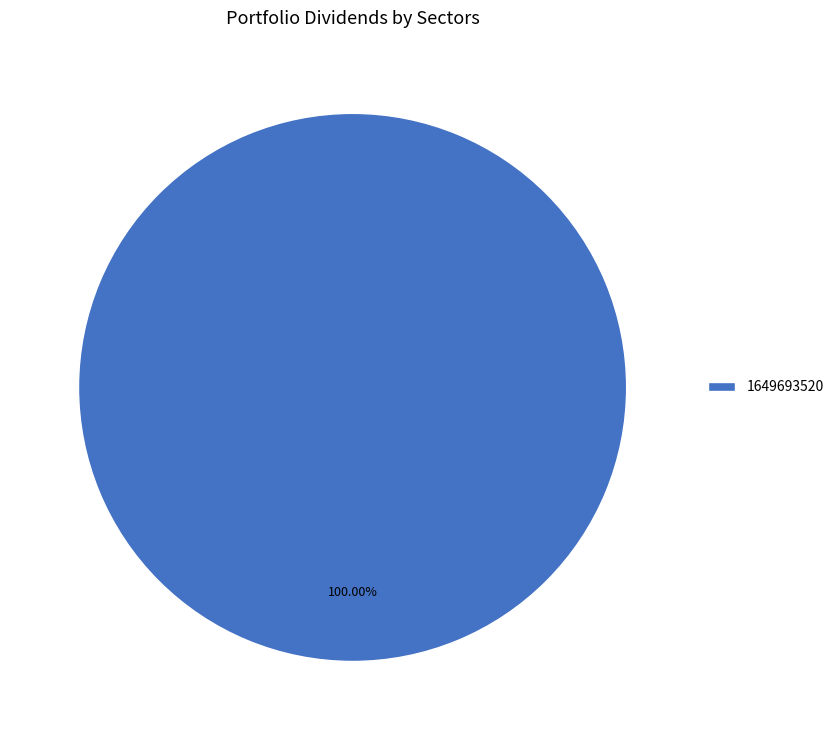

Rank the categories by value from highest to lowest.

1649693520